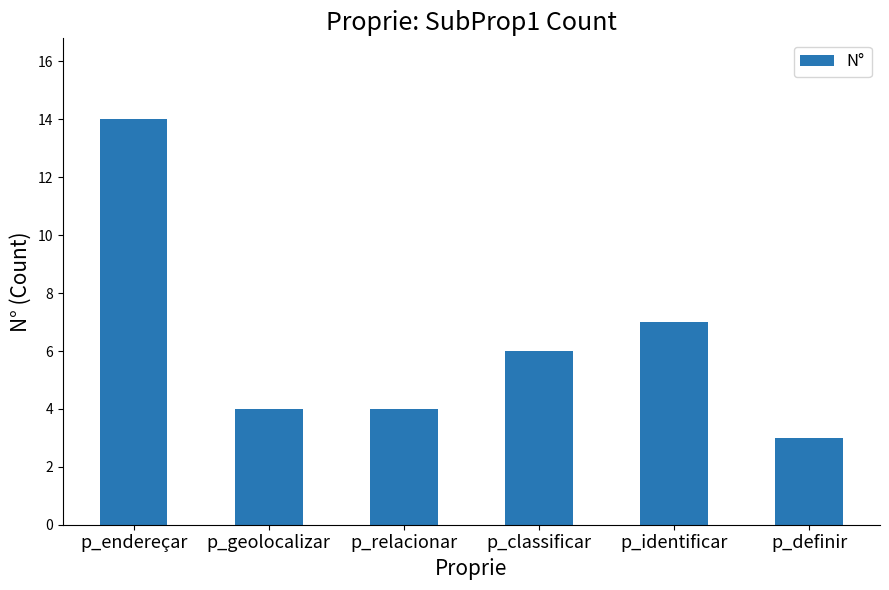

Reading left to right, transcribe all the data shown in this chart.

14	4	4	6	7	3